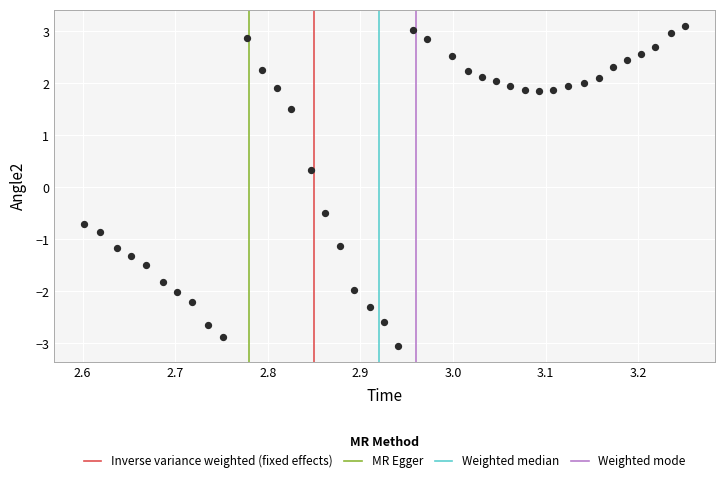

What Y value in the scatter plot is closest to 0?

0.3